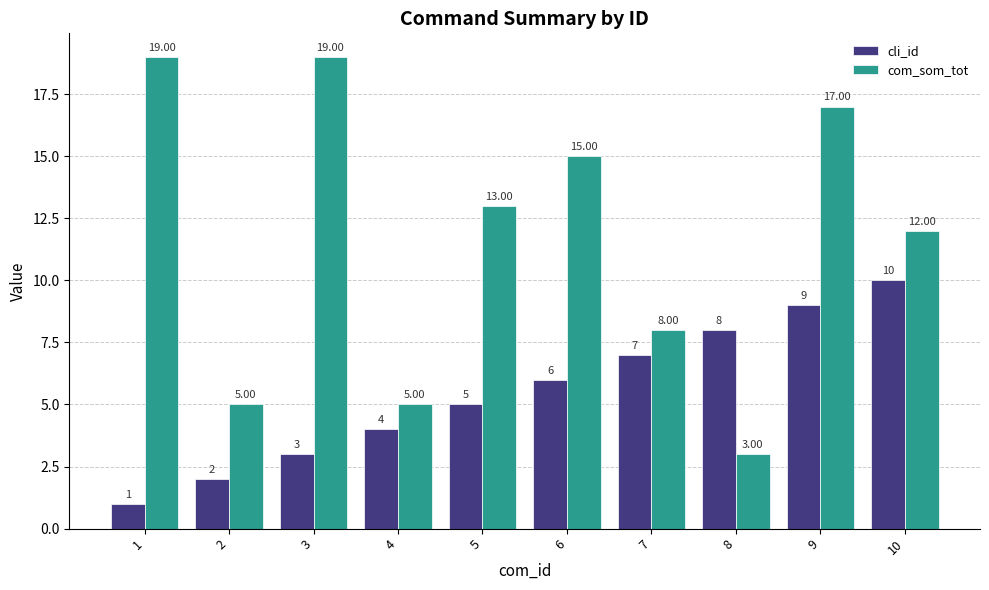

What are all the series names shown in the legend?

cli_id, com_som_tot